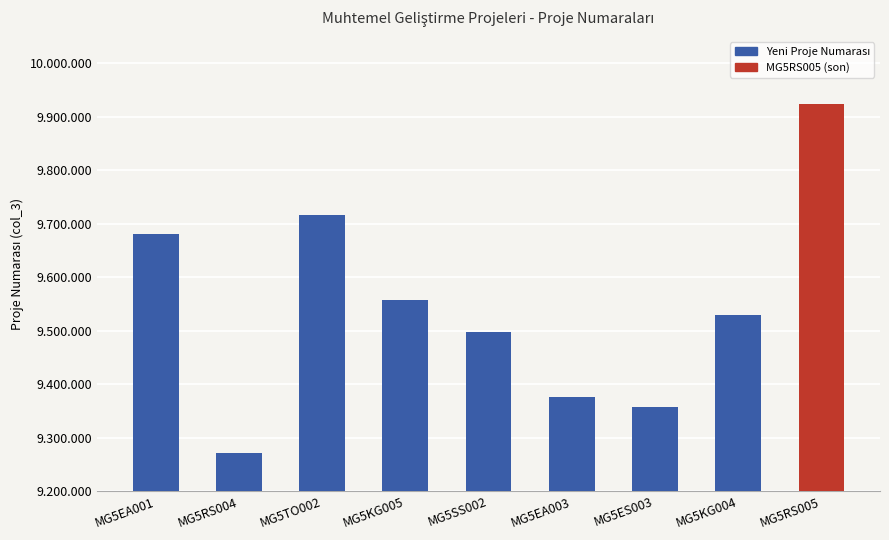

What is the sum of all values?

85909060